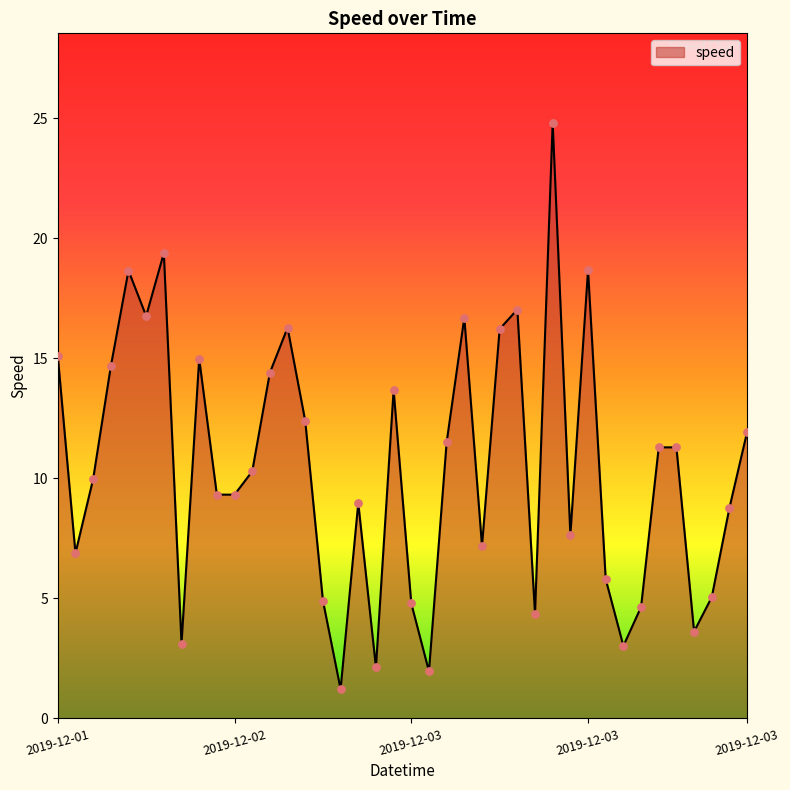

What is the greatest value displayed?

24.8